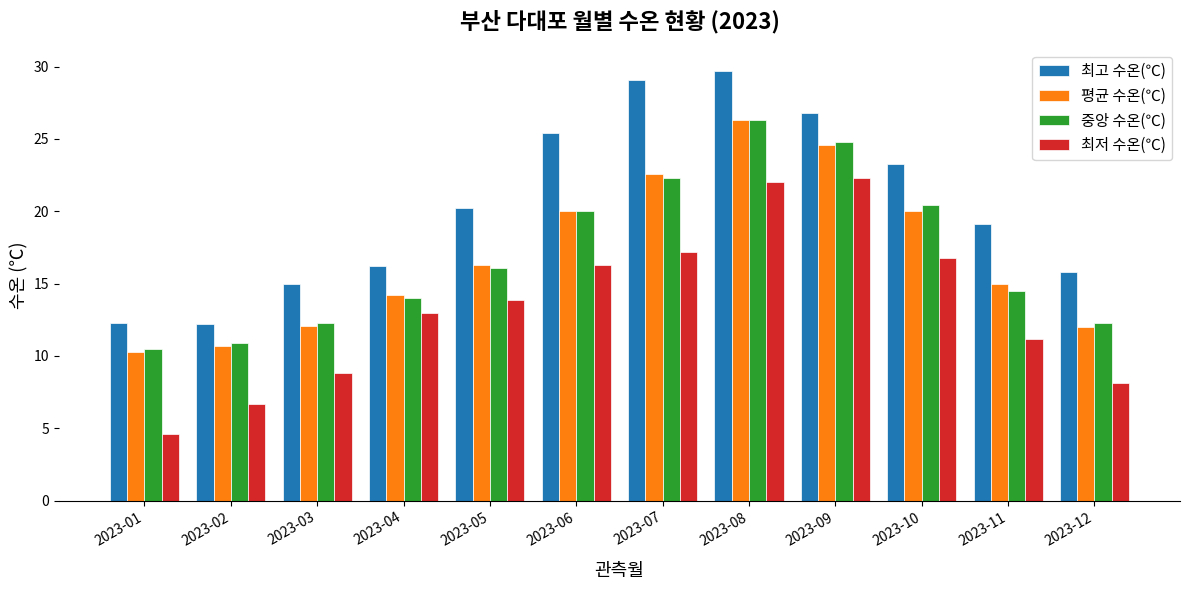

At which label does 중앙 수온(℃) reach its peak?

2023-08